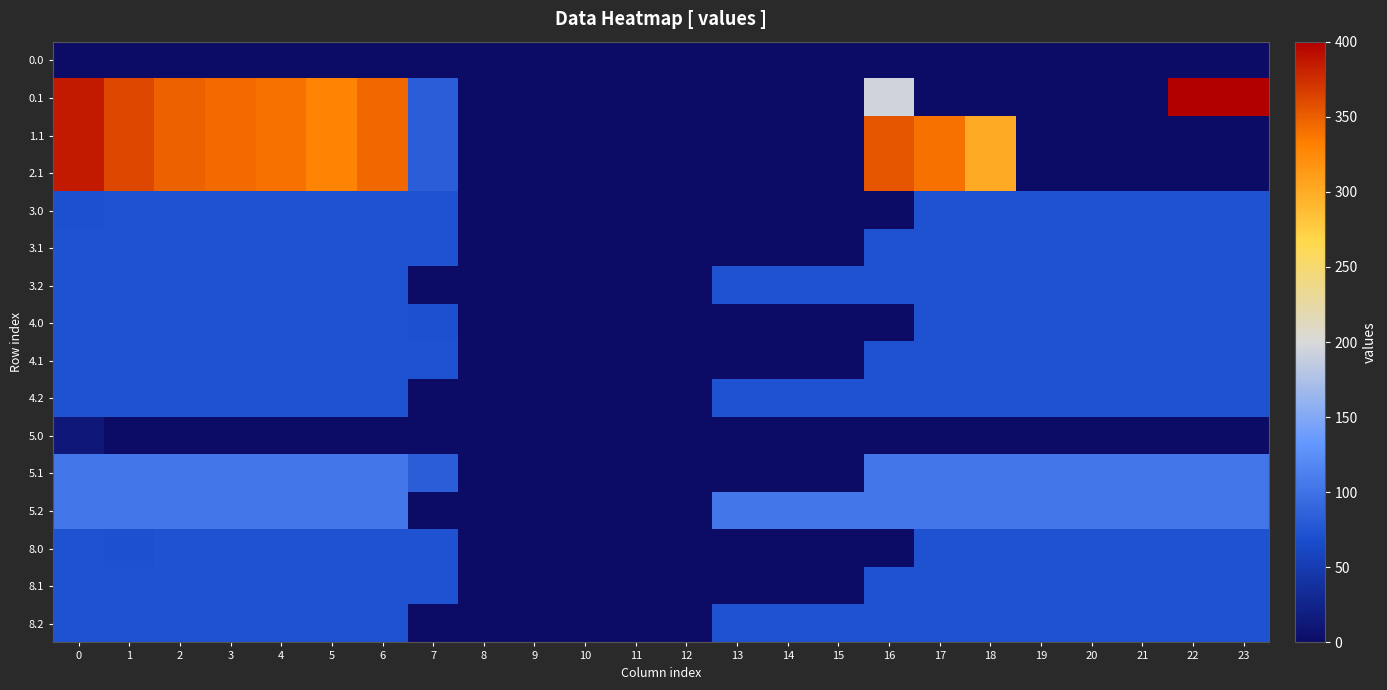

Reading left to right, list all the values displayed in this chart.

0.0: 0=0.0	1=0.0	2=0.0	3=0.0	4=0.0	5=0.0	6=0.0	7=0.0	8=0.0	9=0.0	10=0.0	11=0.0	12=0.0	13=0.0	14=0.0	15=0.0	16=0.0	17=0.0	18=0.0	19=0.0	20=0.0	21=0.0	22=0.0	23=0.0
0.1: 0=384.6	1=361.1	2=347.9	3=342.7	4=339.6	5=329.5	6=345.2	7=81.6	8=0.0	9=0.0	10=0.0	11=0.0	12=0.0	13=0.0	14=0.0	15=0.0	16=194.7	17=0.0	18=0.0	19=0.0	20=0.0	21=0.0	22=400.0	23=399.4
1.1: 0=384.6	1=361.1	2=347.9	3=342.7	4=339.6	5=329.5	6=345.2	7=81.6	8=0.0	9=0.0	10=0.0	11=0.0	12=0.0	13=0.0	14=0.0	15=0.0	16=353.7	17=340.1	18=300.2	19=0.0	20=0.0	21=0.0	22=0.0	23=0.0
2.1: 0=384.6	1=361.1	2=347.9	3=342.7	4=339.6	5=329.5	6=345.2	7=81.6	8=0.0	9=0.0	10=0.0	11=0.0	12=0.0	13=0.0	14=0.0	15=0.0	16=353.7	17=340.1	18=300.2	19=0.0	20=0.0	21=0.0	22=0.0	23=0.0
3.0: 0=70.3	1=72.0	2=72.0	3=72.0	4=72.0	5=72.0	6=72.0	7=72.0	8=0.0	9=0.0	10=0.0	11=0.0	12=0.0	13=0.0	14=0.0	15=0.0	16=0.0	17=72.0	18=72.0	19=72.0	20=72.0	21=72.0	22=72.0	23=72.0
3.1: 0=72.0	1=72.0	2=72.0	3=72.0	4=72.0	5=72.0	6=72.0	7=72.0	8=0.0	9=0.0	10=0.0	11=0.0	12=0.0	13=0.0	14=0.0	15=0.0	16=72.0	17=72.0	18=72.0	19=72.0	20=72.0	21=72.0	22=72.0	23=72.0
3.2: 0=72.0	1=72.0	2=72.0	3=72.0	4=72.0	5=72.0	6=72.0	7=0.0	8=0.0	9=0.0	10=0.0	11=0.0	12=0.0	13=72.0	14=72.0	15=72.0	16=72.0	17=72.0	18=72.0	19=72.0	20=72.0	21=72.0	22=72.0	23=72.0
4.0: 0=72.0	1=72.0	2=72.0	3=72.0	4=72.0	5=72.0	6=72.0	7=70.3	8=0.0	9=0.0	10=0.0	11=0.0	12=0.0	13=0.0	14=0.0	15=0.0	16=0.0	17=72.0	18=72.0	19=72.0	20=72.0	21=72.0	22=72.0	23=72.0
4.1: 0=72.0	1=72.0	2=72.0	3=72.0	4=72.0	5=72.0	6=72.0	7=72.0	8=0.0	9=0.0	10=0.0	11=0.0	12=0.0	13=0.0	14=0.0	15=0.0	16=72.0	17=72.0	18=72.0	19=72.0	20=72.0	21=72.0	22=72.0	23=72.0
4.2: 0=72.0	1=72.0	2=72.0	3=72.0	4=72.0	5=72.0	6=72.0	7=0.0	8=0.0	9=0.0	10=0.0	11=0.0	12=0.0	13=72.0	14=72.0	15=72.0	16=72.0	17=72.0	18=72.0	19=72.0	20=72.0	21=72.0	22=72.0	23=72.0
5.0: 0=12.7	1=0.0	2=0.0	3=0.0	4=0.0	5=0.0	6=0.0	7=0.0	8=0.0	9=0.0	10=0.0	11=0.0	12=0.0	13=0.0	14=0.0	15=0.0	16=0.0	17=0.0	18=0.0	19=0.0	20=0.0	21=0.0	22=0.0	23=0.0
5.1: 0=104.0	1=104.0	2=104.0	3=104.0	4=104.0	5=104.0	6=104.0	7=81.6	8=0.0	9=0.0	10=0.0	11=0.0	12=0.0	13=0.0	14=0.0	15=0.0	16=104.0	17=104.0	18=104.0	19=104.0	20=104.0	21=104.0	22=104.0	23=104.0
5.2: 0=104.0	1=104.0	2=104.0	3=104.0	4=104.0	5=104.0	6=104.0	7=0.0	8=0.0	9=0.0	10=0.0	11=0.0	12=0.0	13=104.0	14=104.0	15=104.0	16=104.0	17=104.0	18=104.0	19=104.0	20=104.0	21=104.0	22=104.0	23=104.0
8.0: 0=72.0	1=70.3	2=72.0	3=72.0	4=72.0	5=72.0	6=72.0	7=72.0	8=0.0	9=0.0	10=0.0	11=0.0	12=0.0	13=0.0	14=0.0	15=0.0	16=0.0	17=72.0	18=72.0	19=72.0	20=72.0	21=72.0	22=72.0	23=72.0
8.1: 0=72.0	1=72.0	2=72.0	3=72.0	4=72.0	5=72.0	6=72.0	7=72.0	8=0.0	9=0.0	10=0.0	11=0.0	12=0.0	13=0.0	14=0.0	15=0.0	16=72.0	17=72.0	18=72.0	19=72.0	20=72.0	21=72.0	22=72.0	23=72.0
8.2: 0=72.0	1=72.0	2=72.0	3=72.0	4=72.0	5=72.0	6=72.0	7=0.0	8=0.0	9=0.0	10=0.0	11=0.0	12=0.0	13=72.0	14=72.0	15=72.0	16=72.0	17=72.0	18=72.0	19=72.0	20=72.0	21=72.0	22=72.0	23=72.0